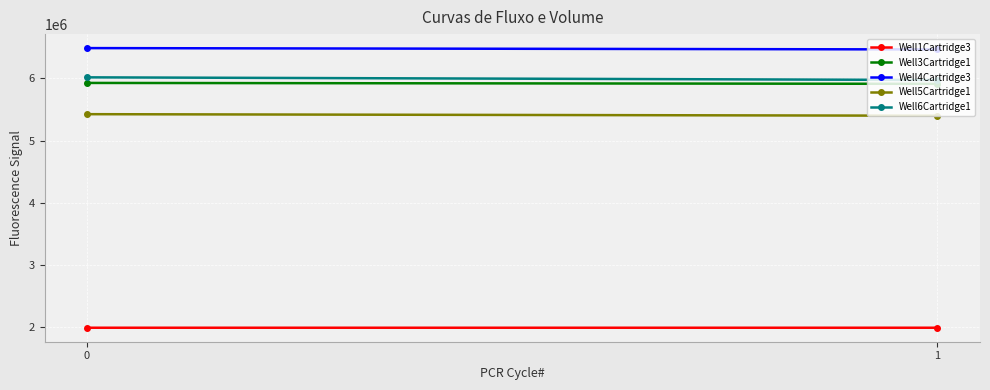

Reading left to right, transcribe all the data shown in this chart.

Well1Cartridge3: 1987690	1987756
Well3Cartridge1: 5927780	5913249
Well4Cartridge3: 6488560	6466761
Well5Cartridge1: 5424969	5399989
Well6Cartridge1: 6017799	5975279